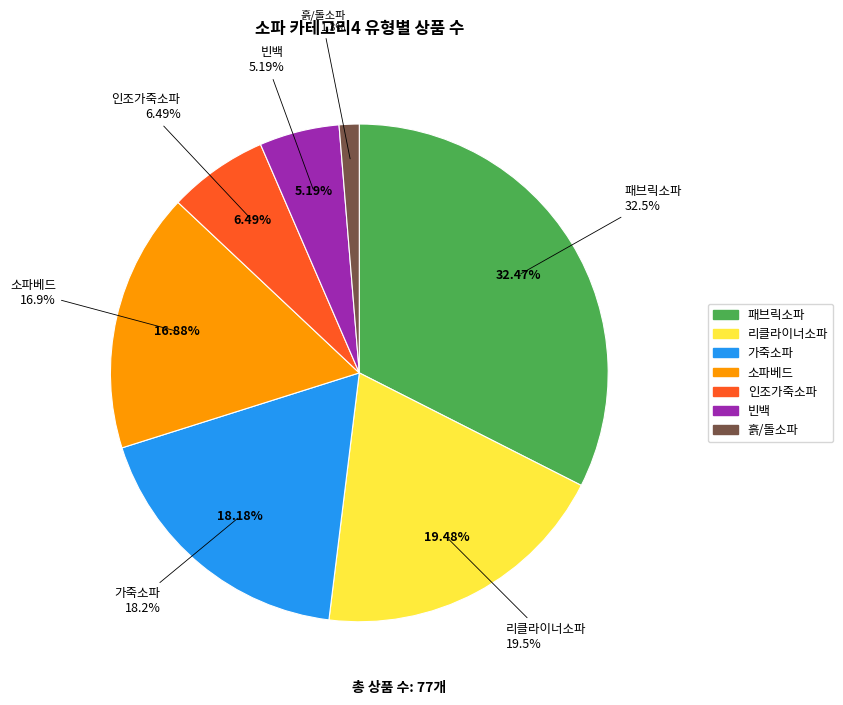

Which slice is the largest?

패브릭소파